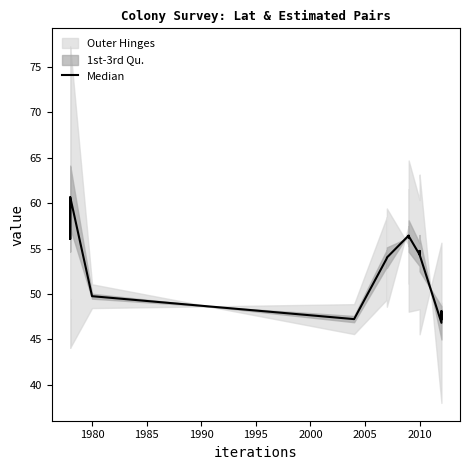

Does the chart have visible grid lines?

No